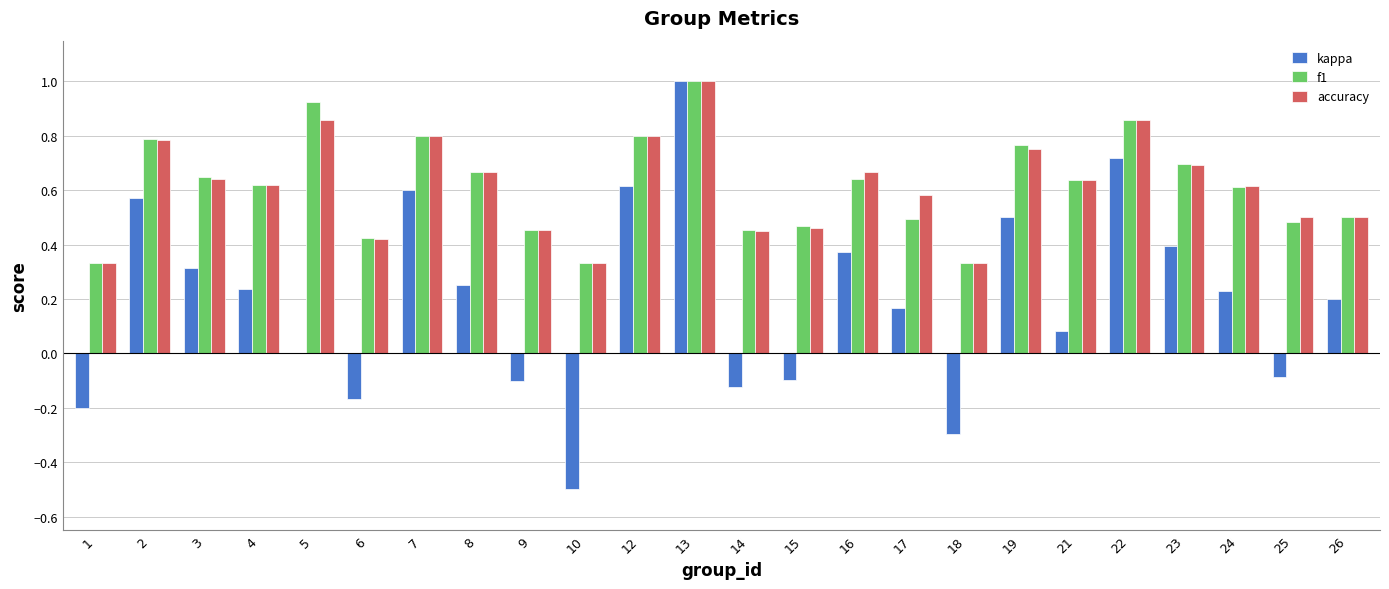

How many f1 values are between 0 and 1?

24